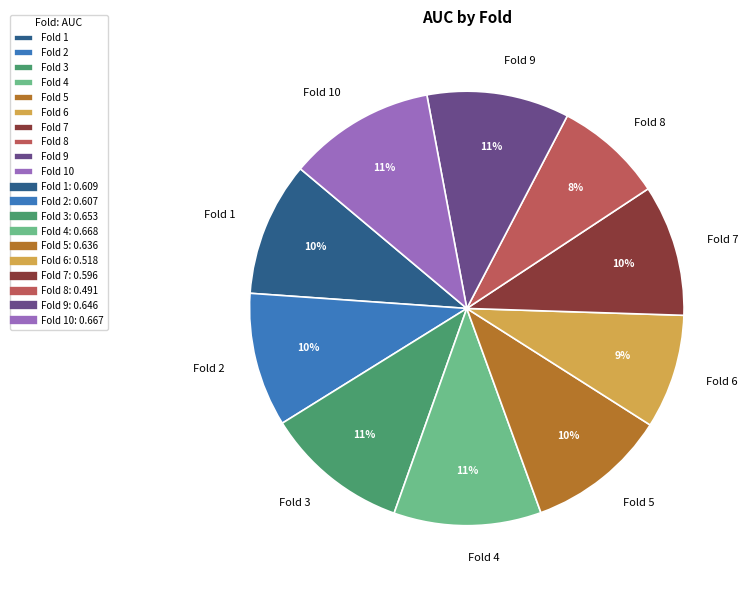

Is the sum of Fold 10 and Fold 1 greater than half?

No